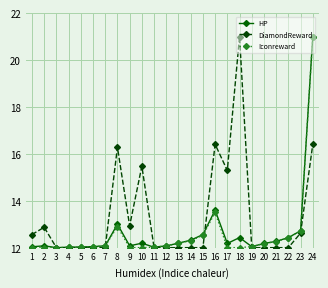

Read the Iconreward value at 5.

12.0